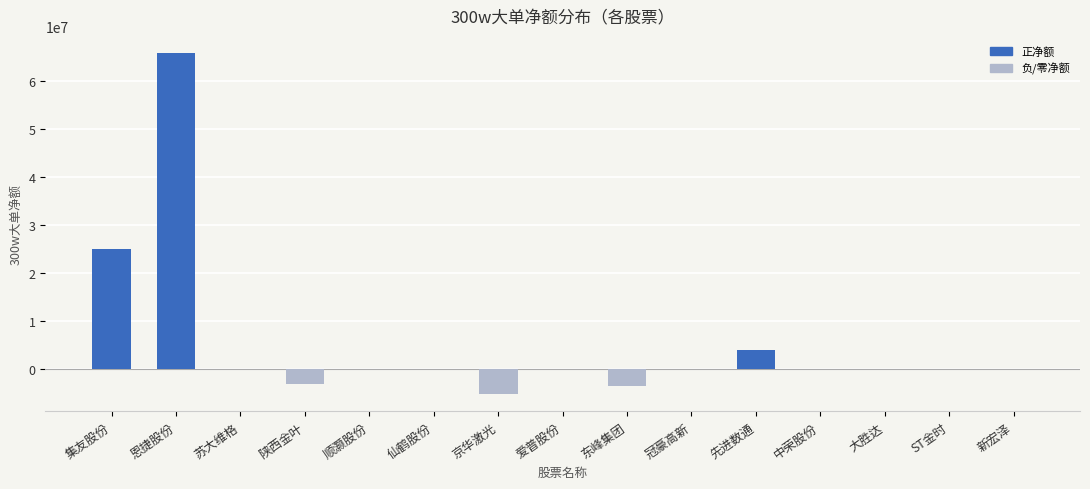

Count the number of data series in this chart.

1